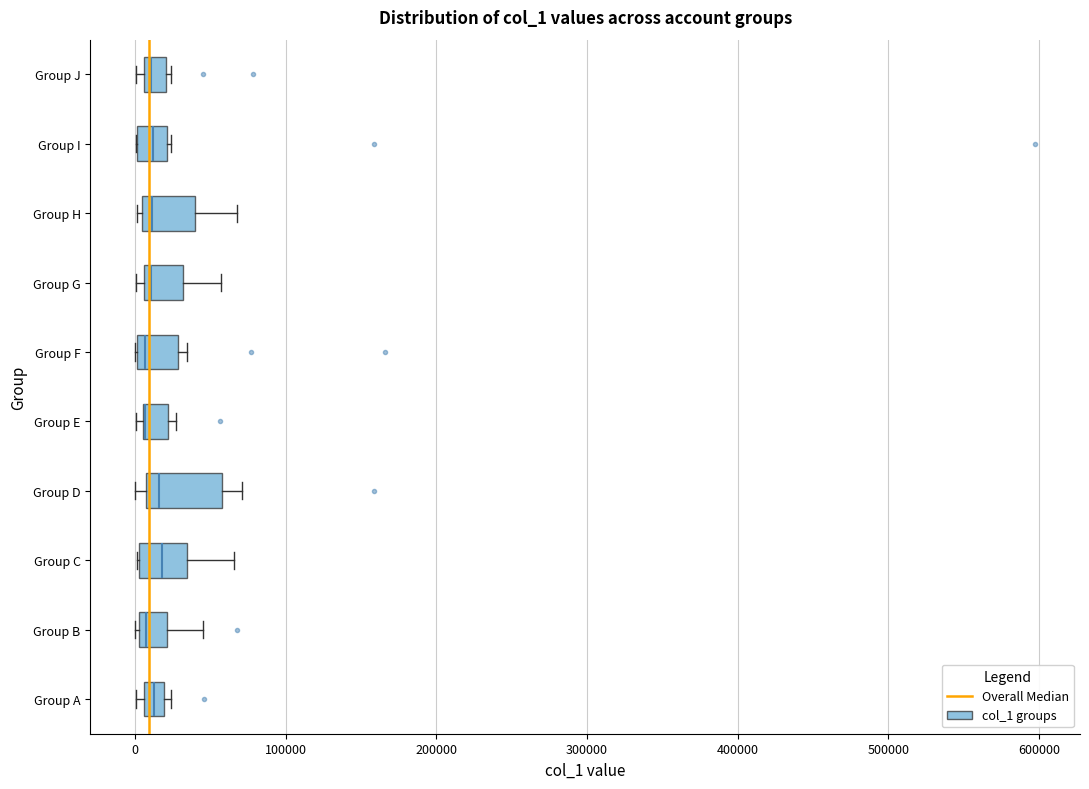

Where is the right edge of the box for Group J on the x-axis? The values are not printed on the chart, so give them approximately, as read against the axis.

20000